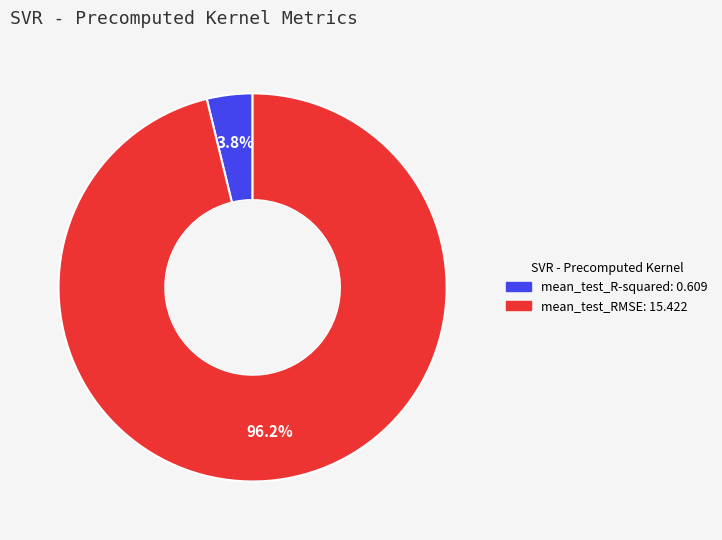

Rank the categories by value from highest to lowest.

mean_test_RMSE, mean_test_R-squared